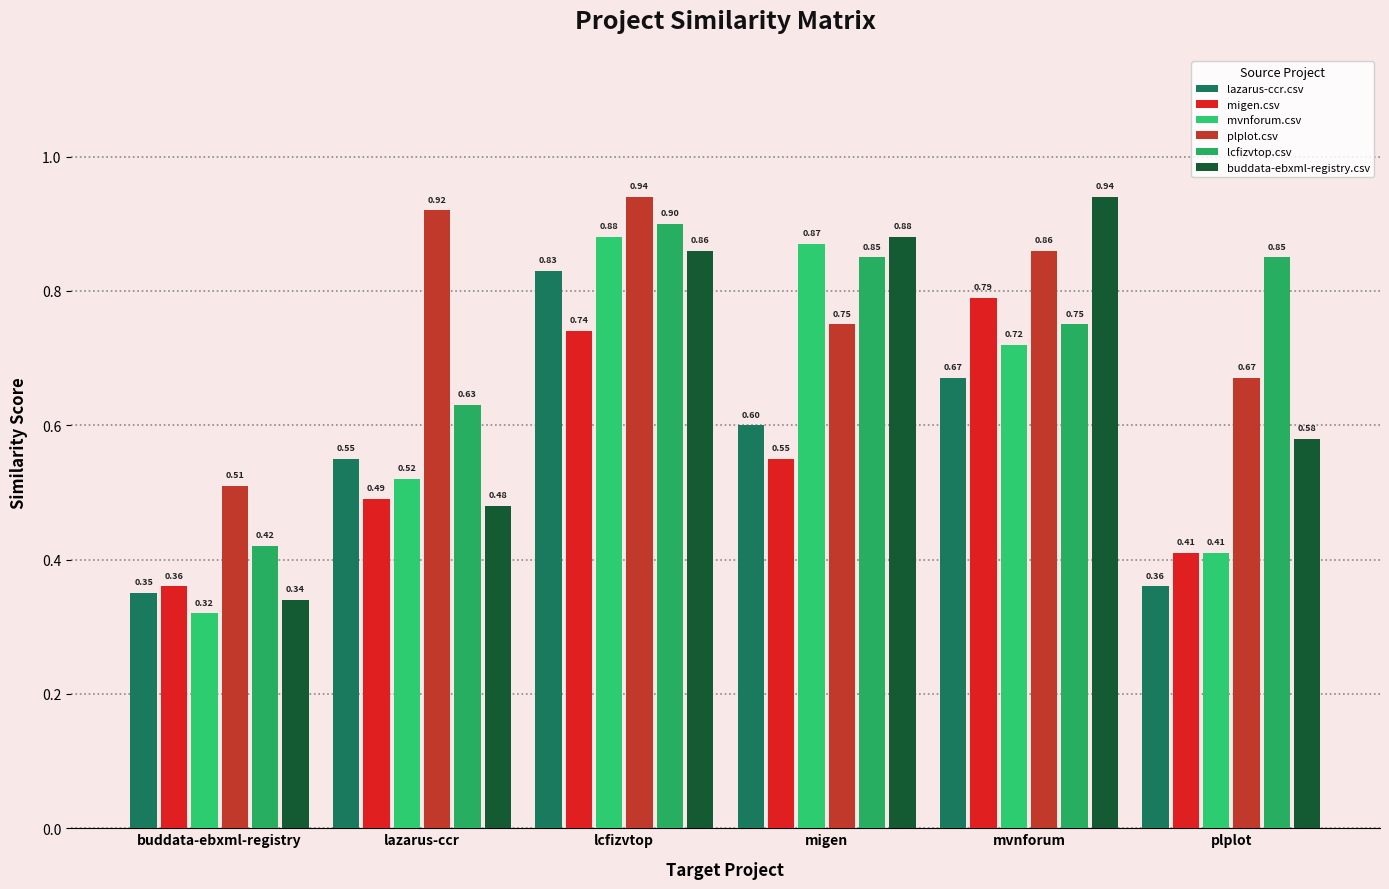

What is the sum of all plplot.csv values?

4.7